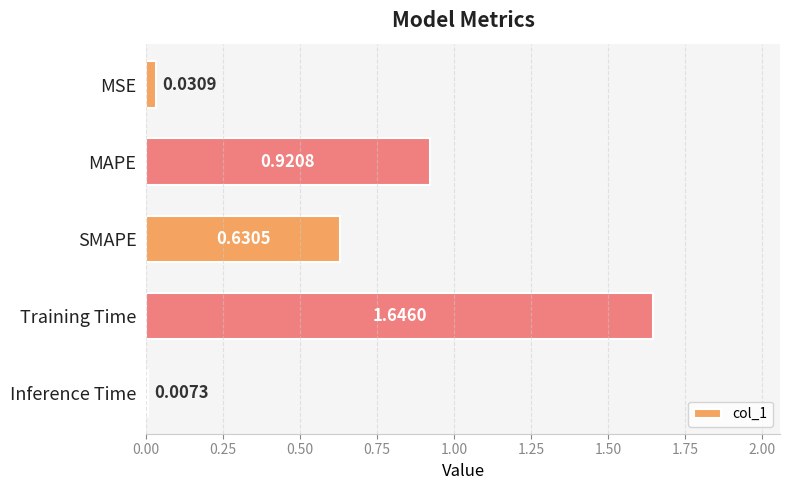

Which label corresponds to the largest value in the chart?

Training Time